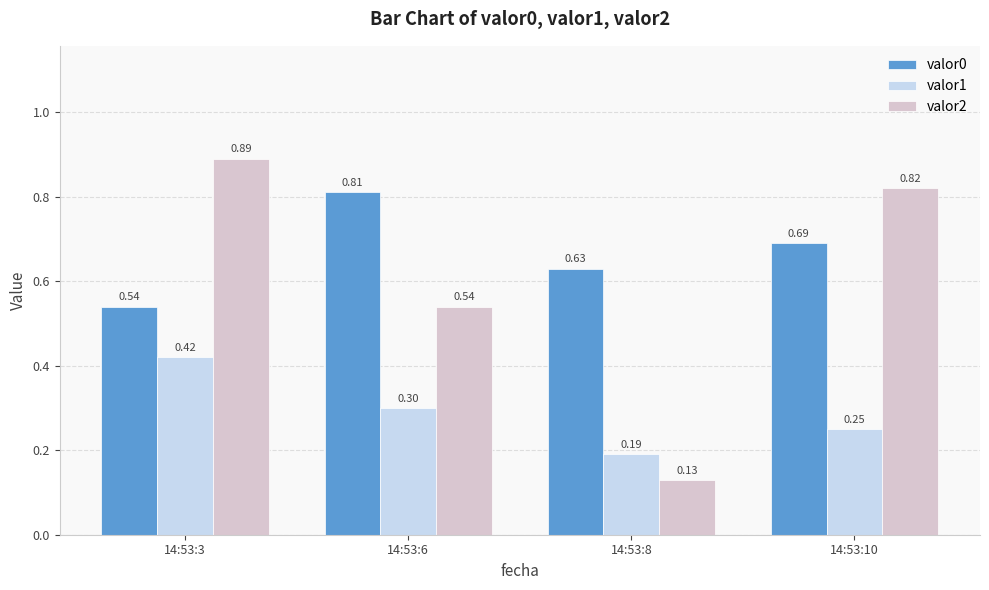

List the labels in order of valor0 value, largest first.

14:53:6, 14:53:10, 14:53:8, 14:53:3